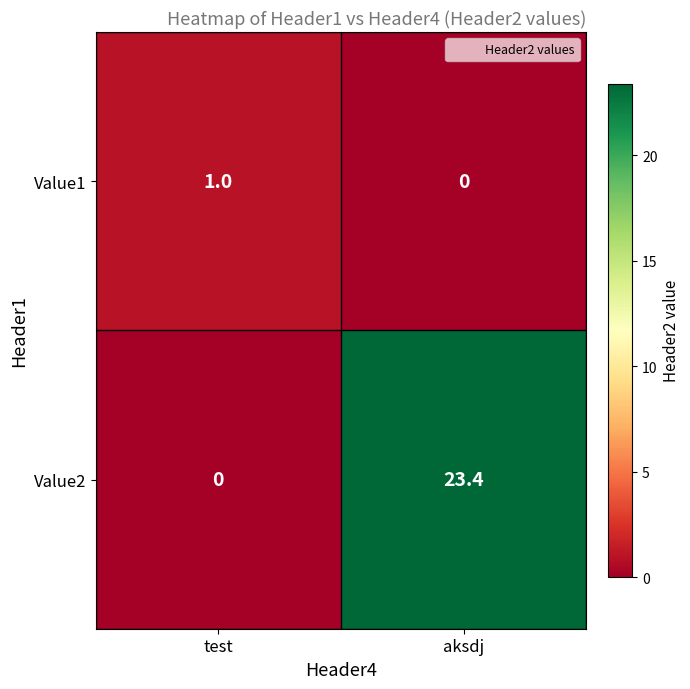

What is the greatest value displayed?

23.4